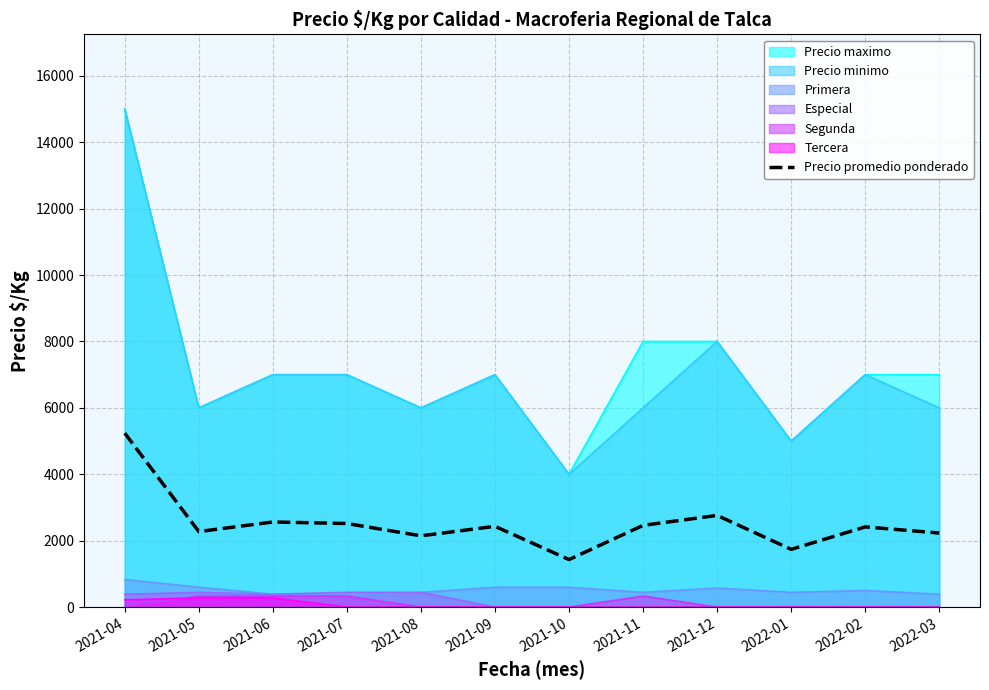

At which label is the value closest to 3337?

2021-12